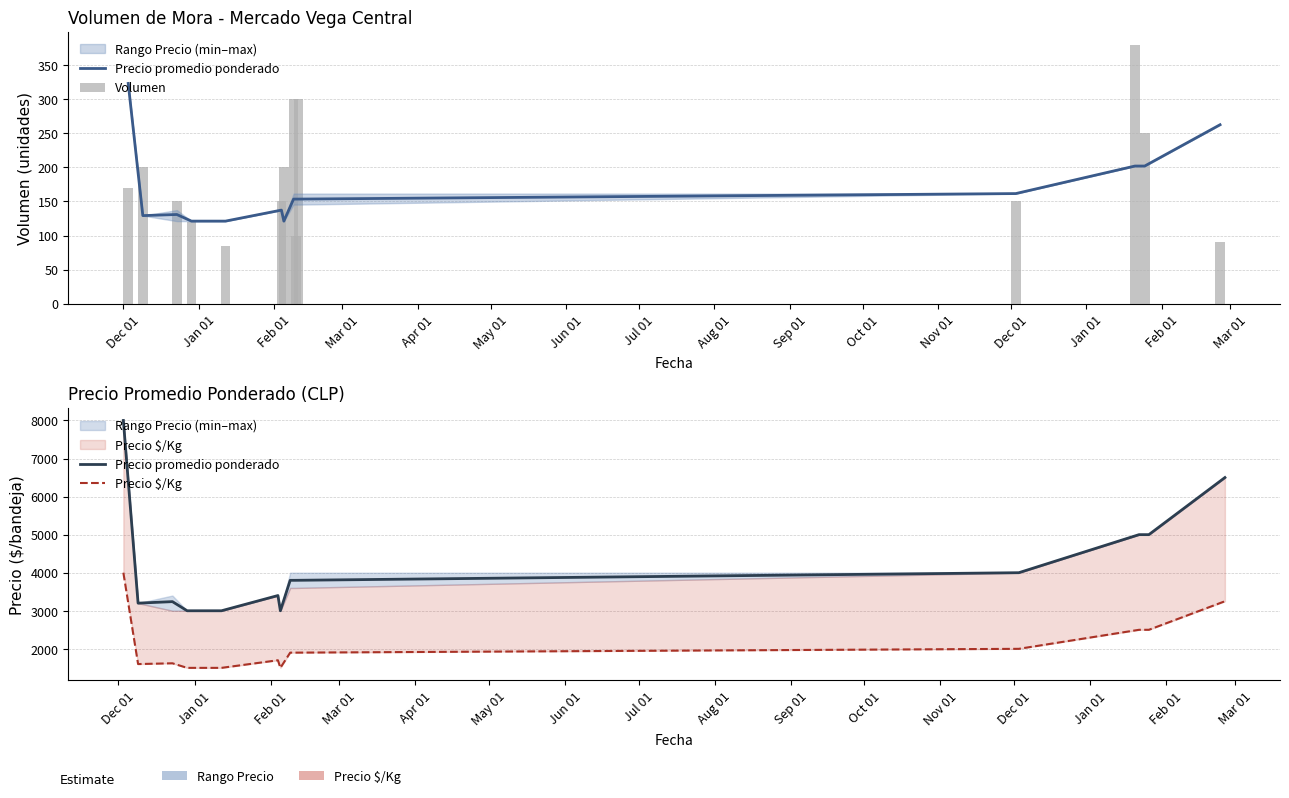

Is it true that Precio $/Kg equals 3241 at Oct 01?

False